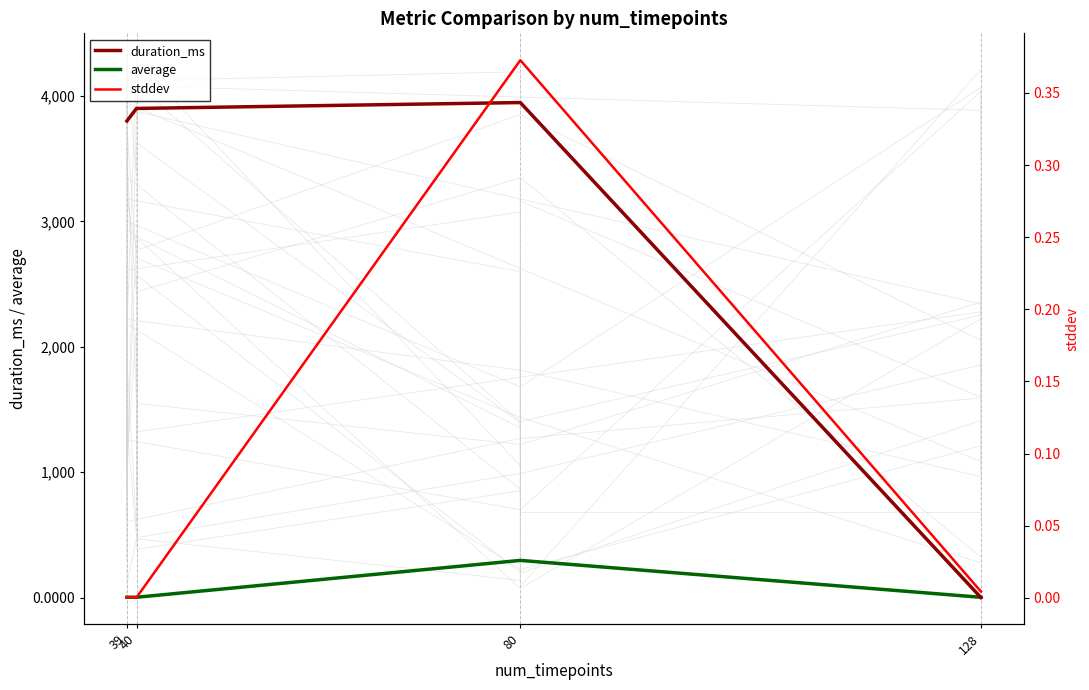

In stddev, how many points are lower than both neighbors (excluding endpoints)?

1